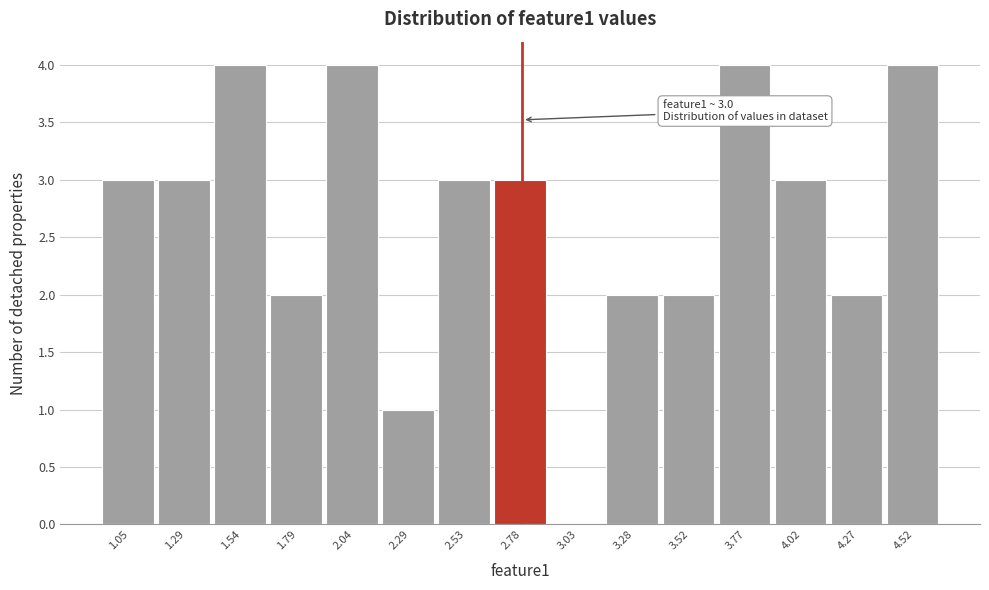

Reading left to right, extract all data points from this chart.

1.05=3	1.29=3	1.54=4	1.79=2	2.04=4	2.29=1	2.53=3	2.78=3	3.03=0	3.28=2	3.52=2	3.77=4	4.02=3	4.27=2	4.52=4